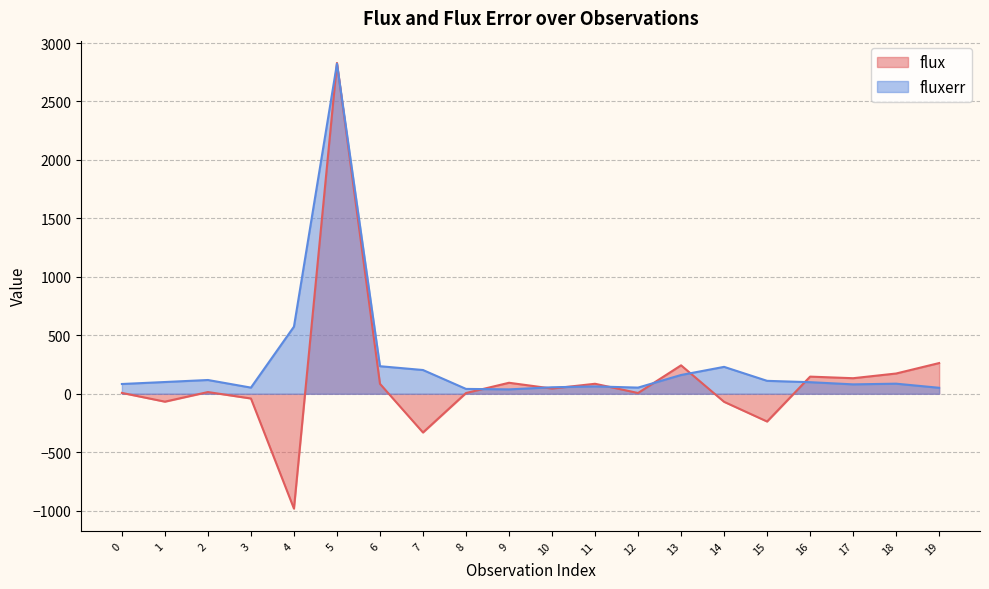

Is it true that fluxerr equals 86.5 at 18?

True